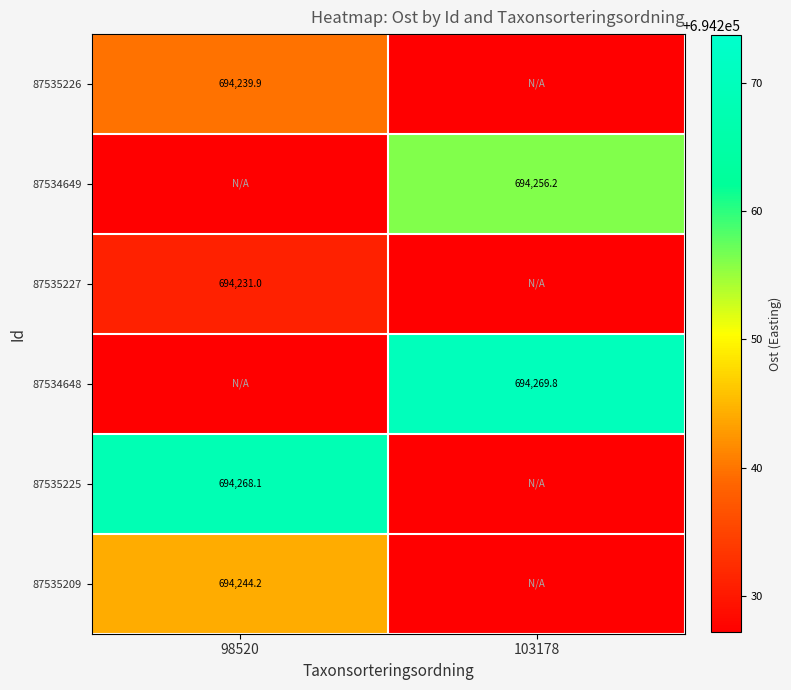

True or false: 87535225 has a value of 986829.5 at 98520.

False